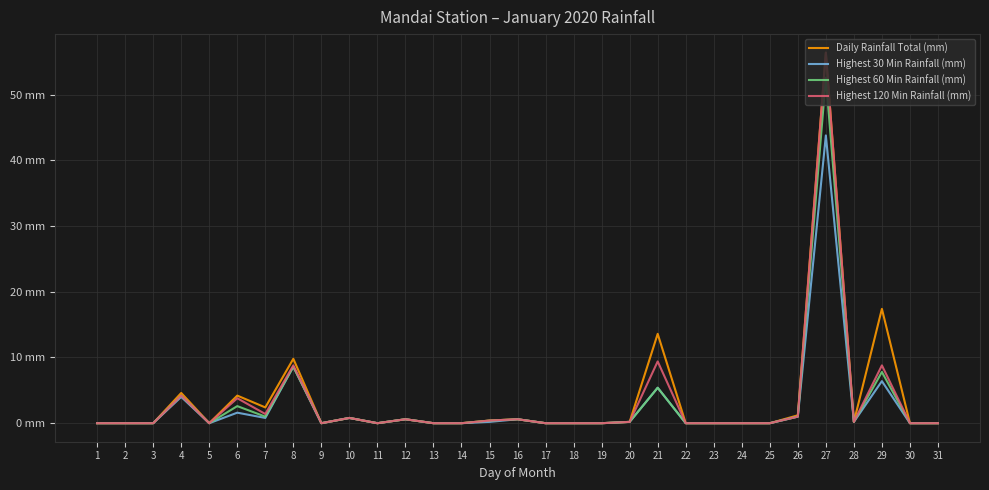

At which label does Highest 120 Min Rainfall (mm) reach its minimum?

1